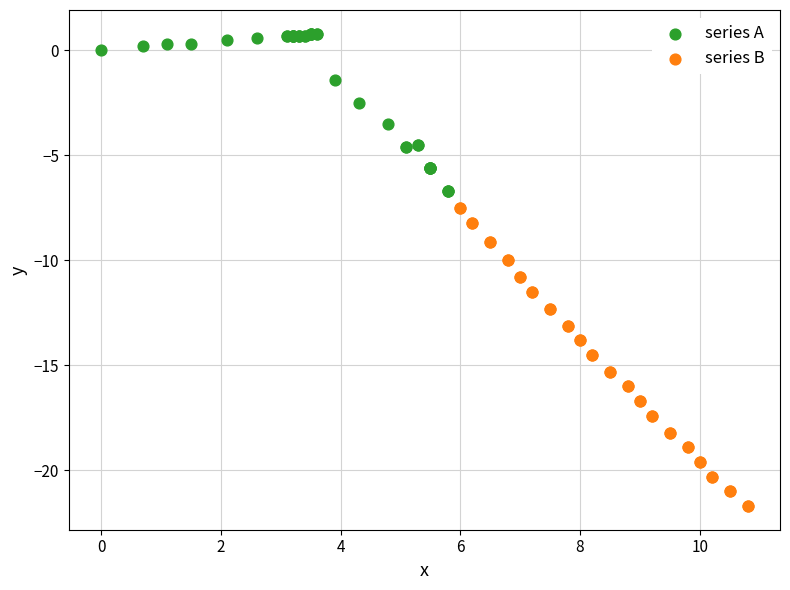

Which series has the widest spread of Y values?

series B